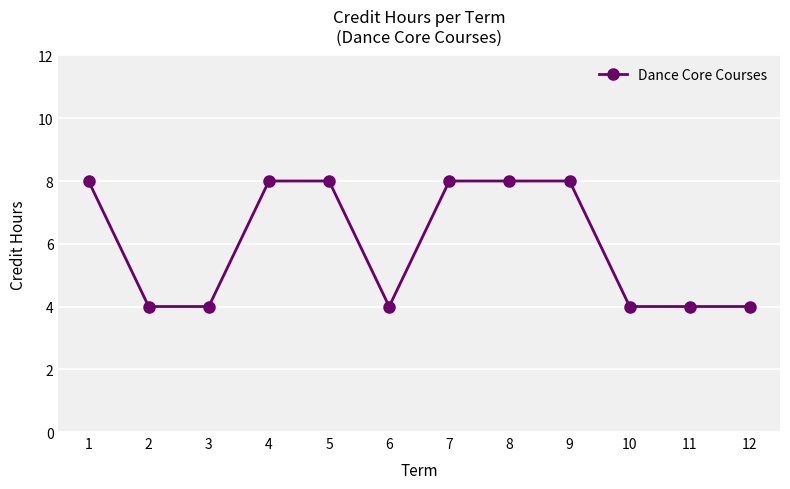

Count the values in the range 4 to 8.

12